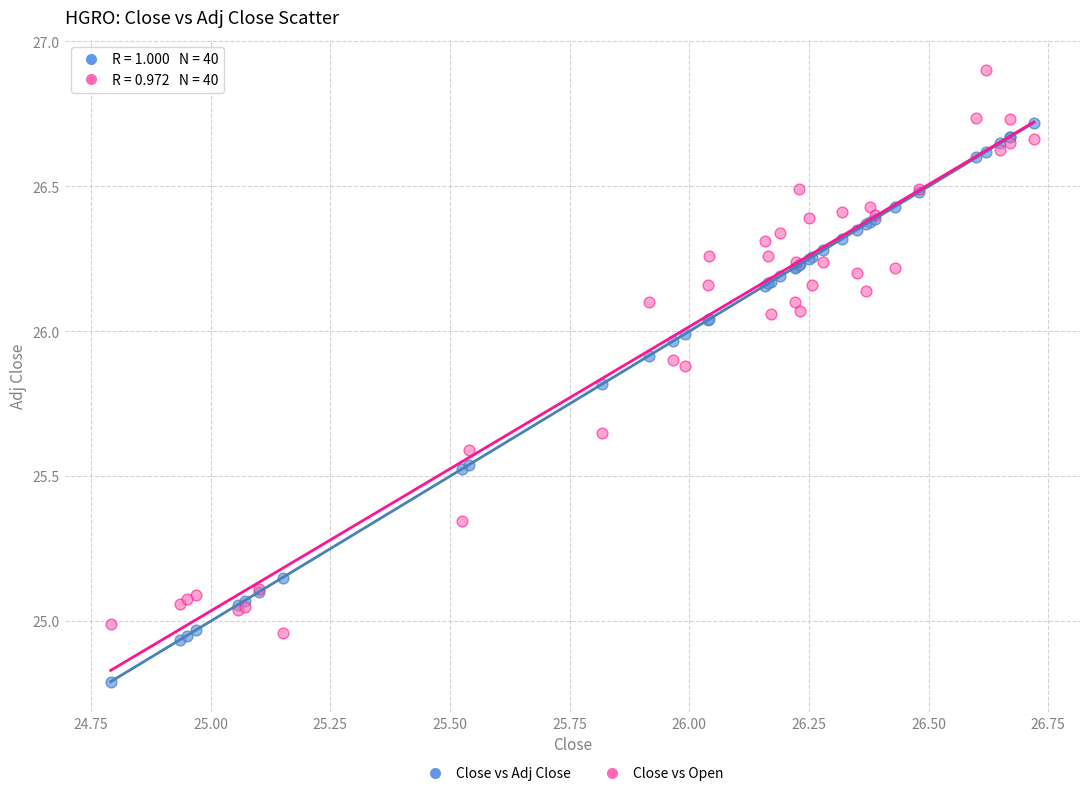

What are all the series names shown in the legend?

Close vs Adj Close, Close vs Open